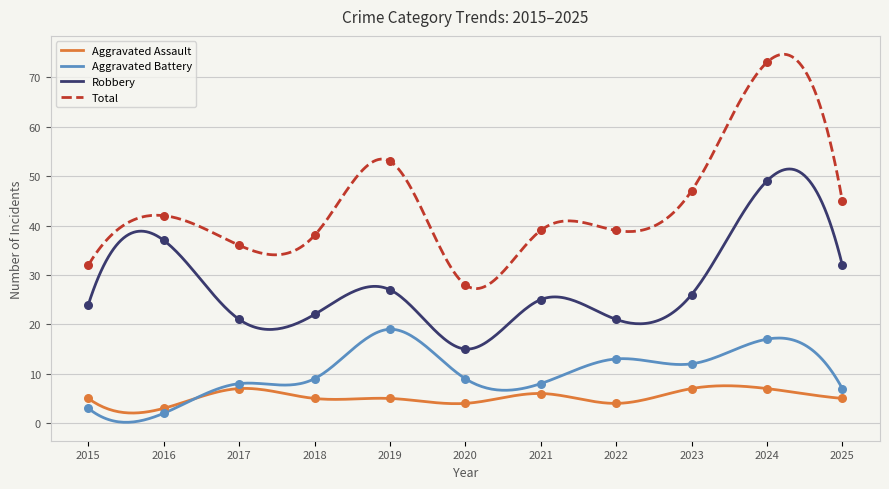

Which series has the largest total across all categories?

Total